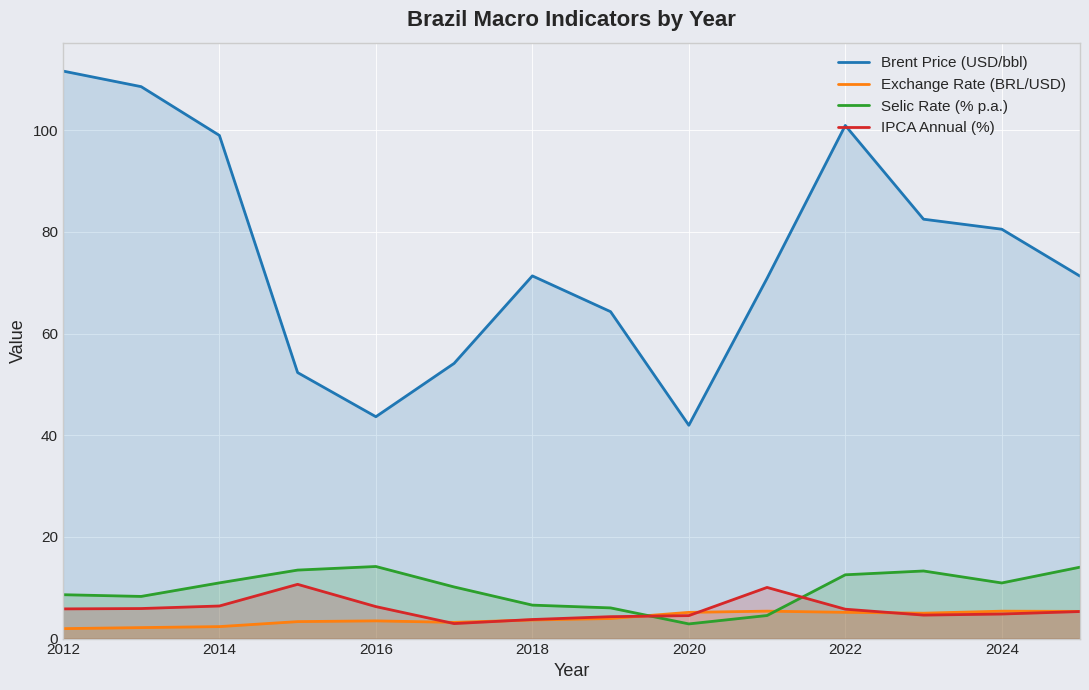

What is the maximum value shown in the chart?

111.6